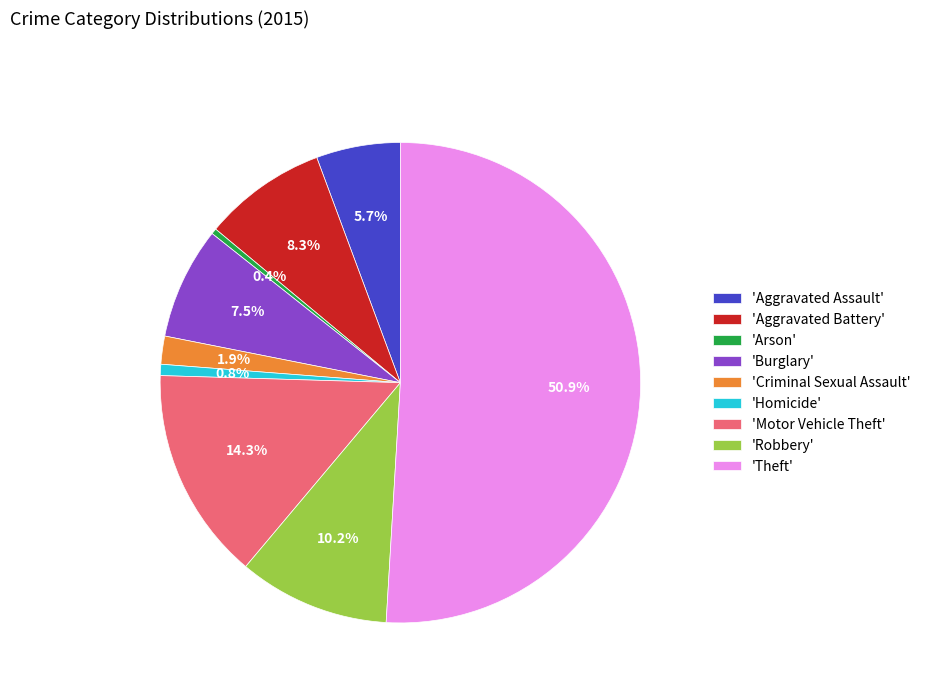

How many segments does this pie chart have?

9